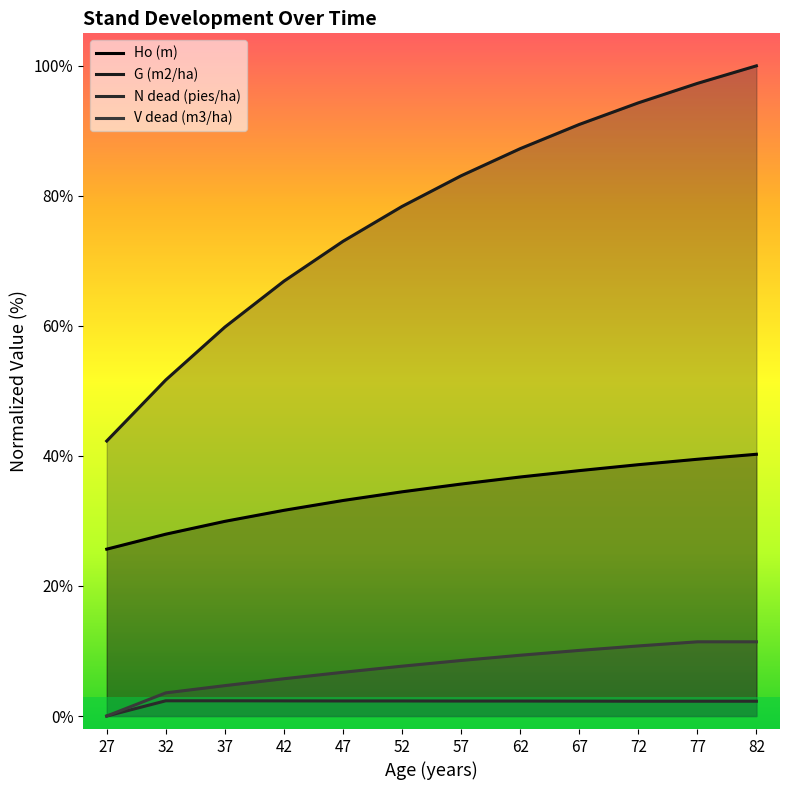

Reading left to right, list all the values displayed in this chart.

Ho (m): 25.7	28.0	29.9	31.6	33.1	34.5	35.7	36.8	37.7	38.7	39.5	40.3
G (m2/ha): 42.3	51.7	59.8	66.9	73.0	78.4	83.1	87.3	91.0	94.3	97.3	100.0
N dead (pies/ha): 0.0	2.3	2.3	2.3	2.3	2.3	2.3	2.3	2.3	2.3	2.3	2.3
V dead (m3/ha): 0.0	3.6	4.7	5.7	6.7	7.7	8.5	9.3	10.1	10.8	11.4	11.4